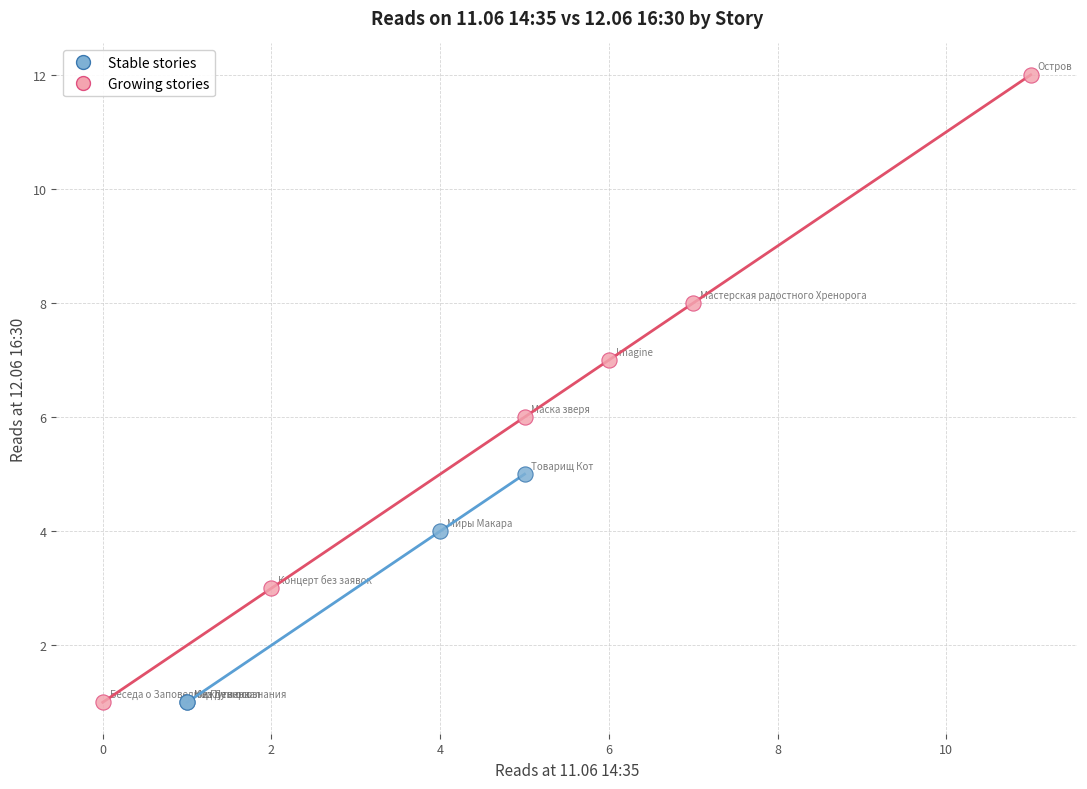

Which series has the widest spread of Y values?

Growing stories